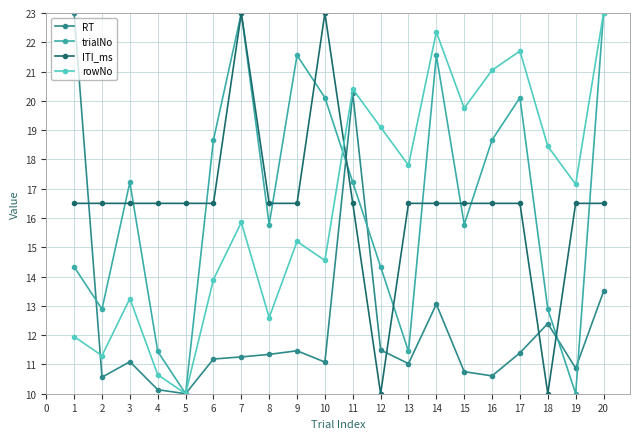

At 12, list the series in order from largest to smallest.

rowNo, trialNo, RT, ITI_ms